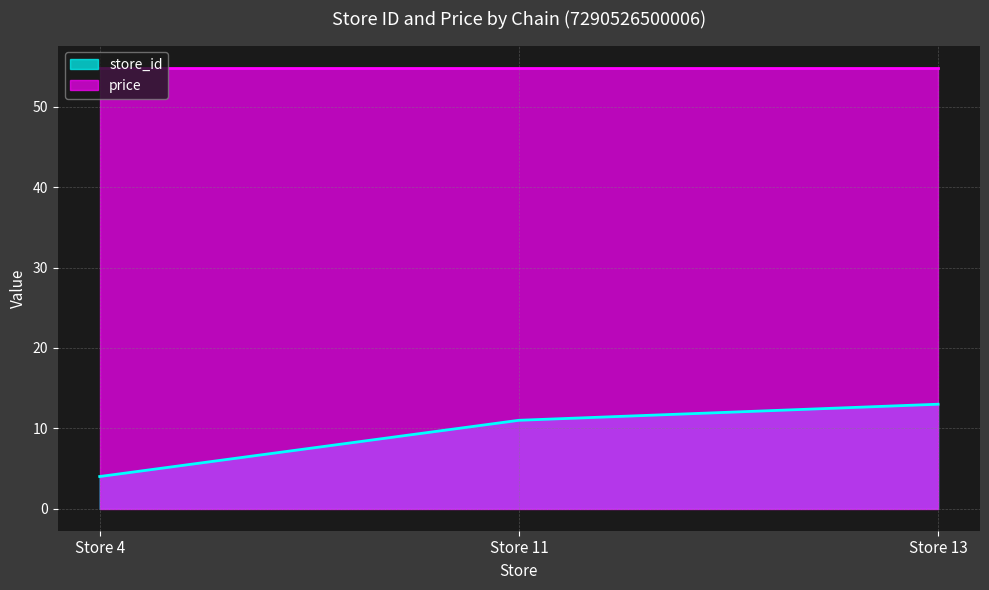

Does the chart display data point markers on the line(s)?

No